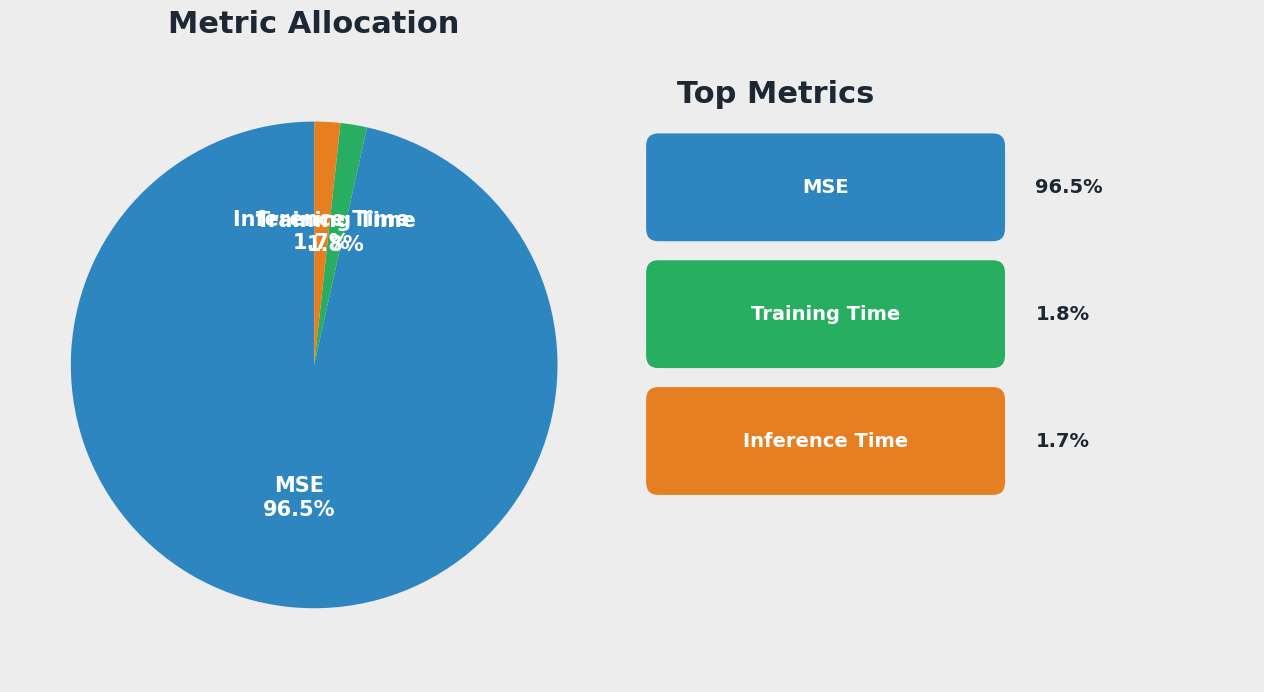

Which category accounts for the majority?

MSE